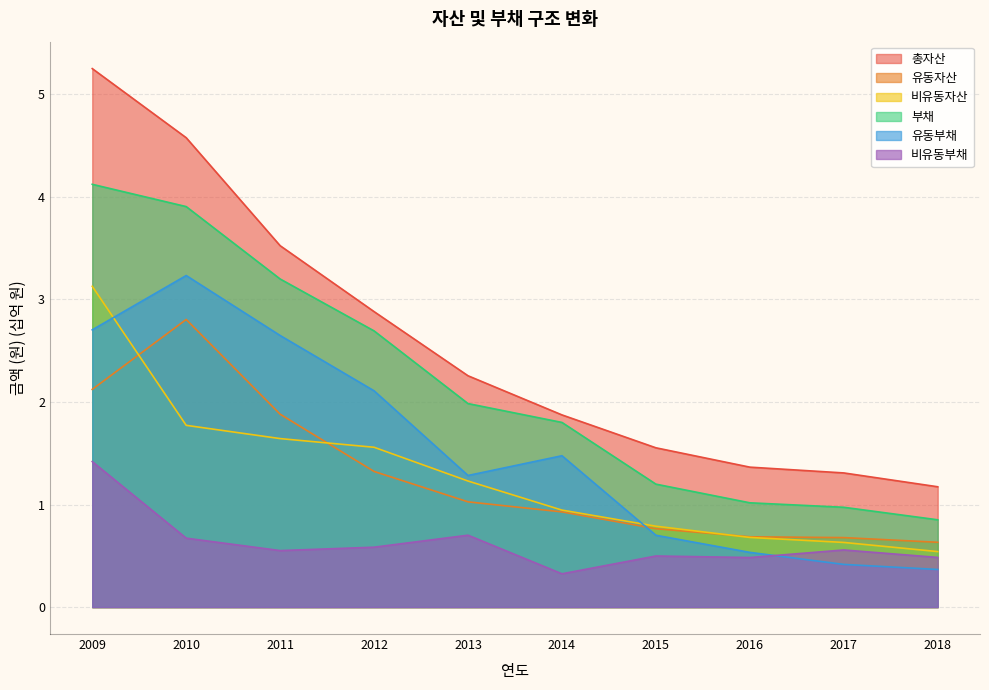

List the series in order of their peak value, highest first.

총자산, 부채, 유동부채, 비유동자산, 유동자산, 비유동부채